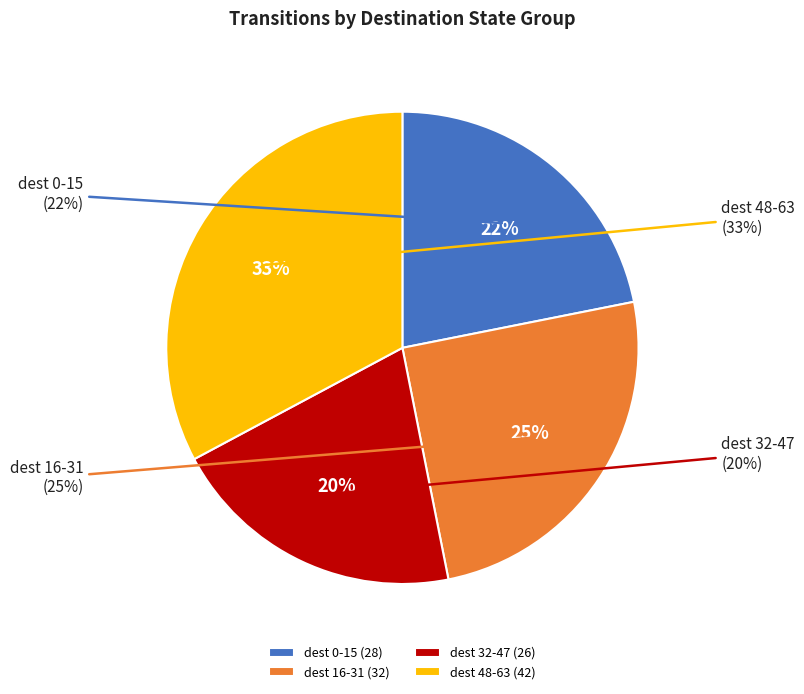

The State 0 slice represents 23% of the pie. True or false?

True